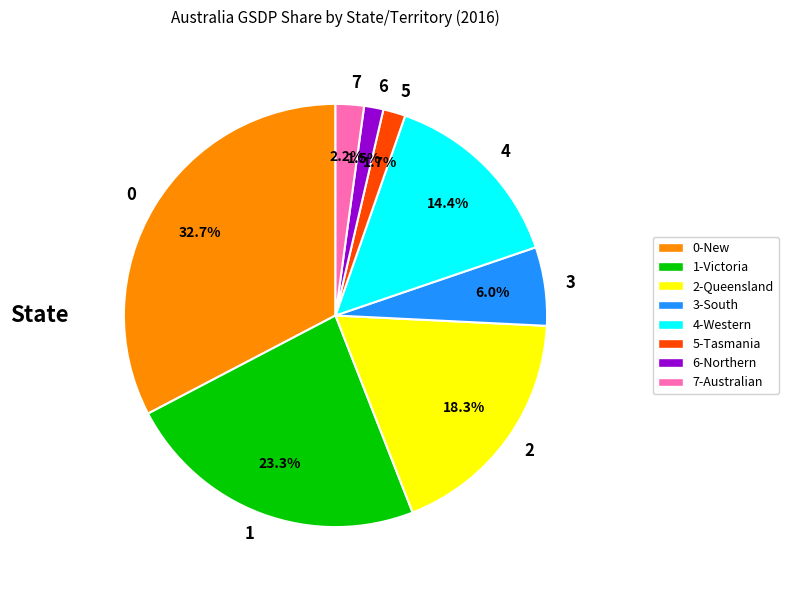

Is there any slice that represents more than half of the pie?

No